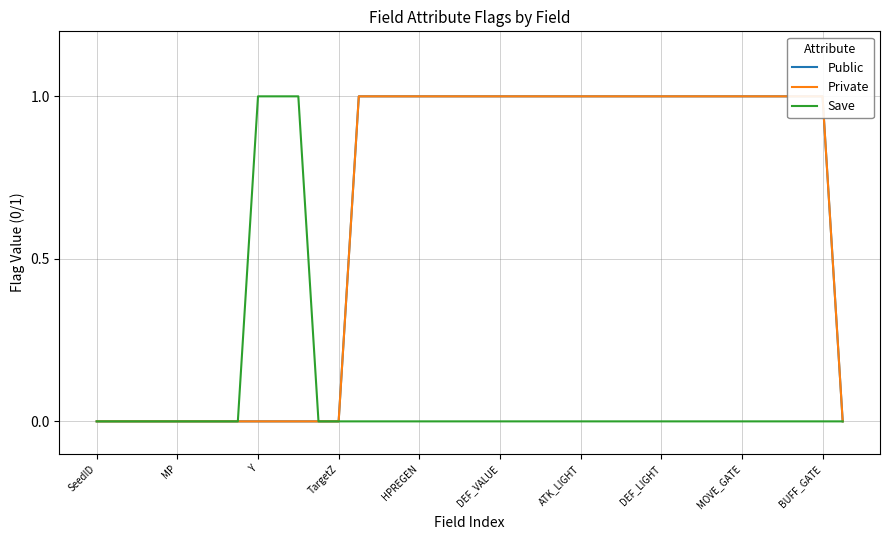

Is it true that Save equals -1 at ATK_LIGHT?

False